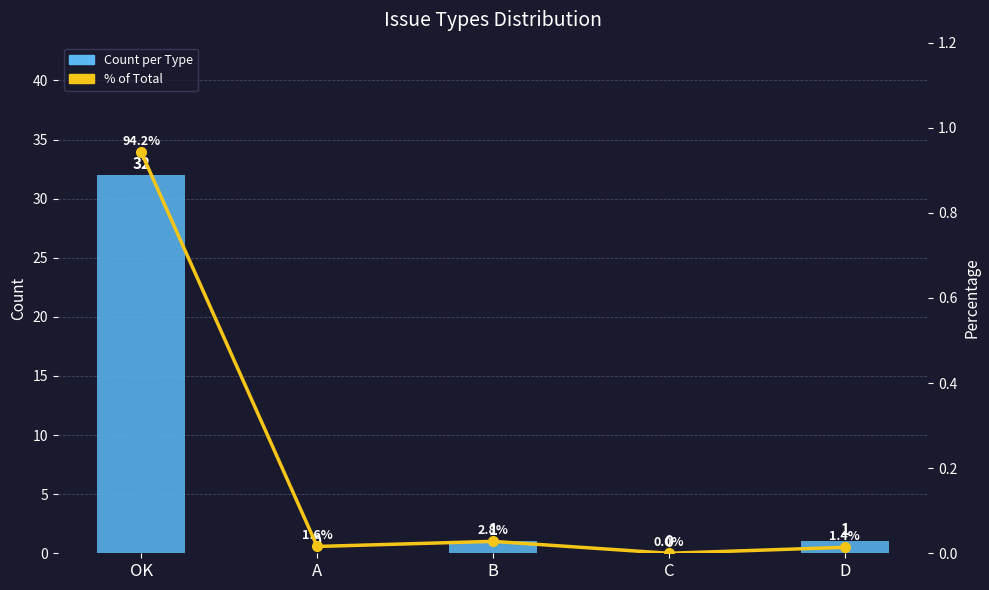

What is the average value of the Count per Type series?

6.8